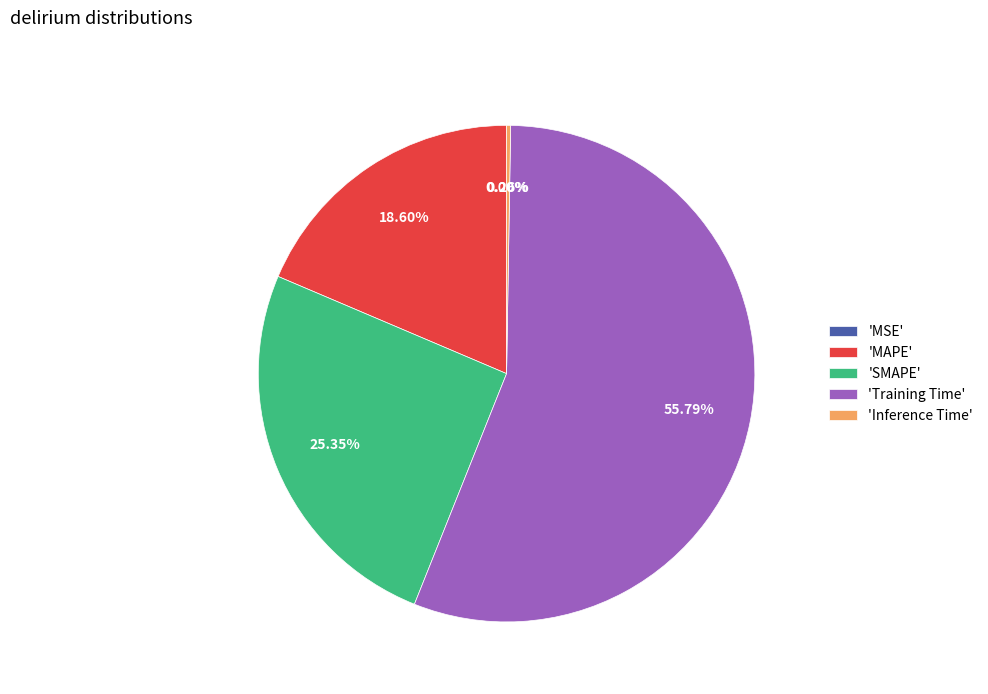

What is the largest slice in the pie chart?

'Training Time'